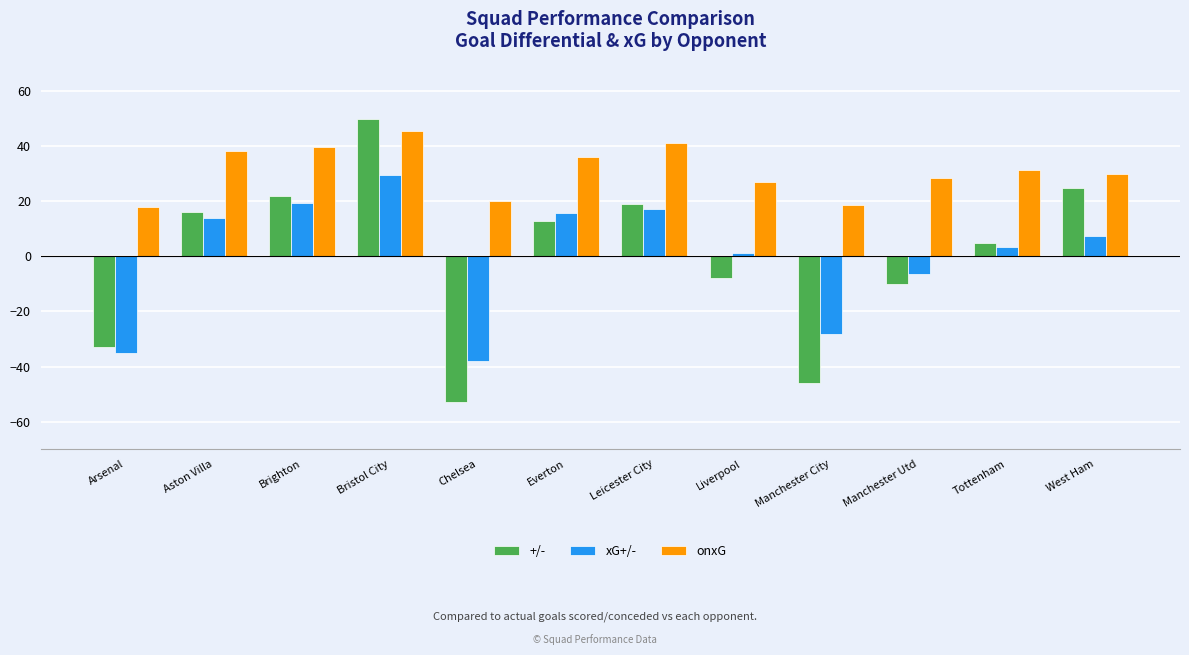

Which series has the largest range (max minus min)?

+/-